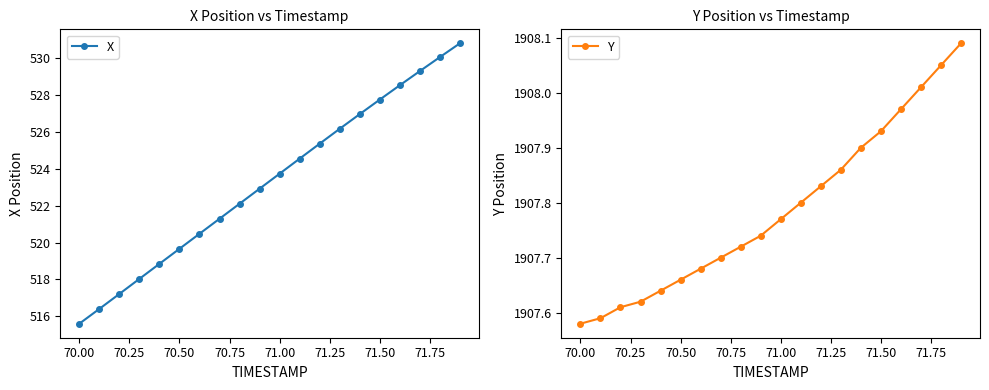

The X series shows 297.4 at 71.00. True or false?

False